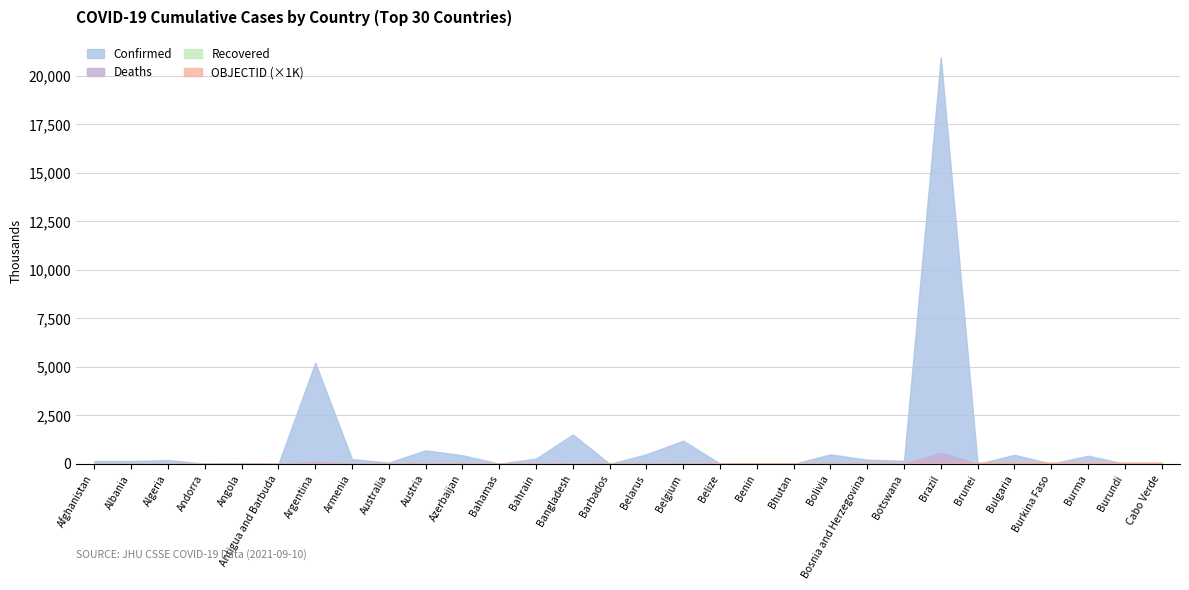

Which label corresponds to the largest value in the chart?

Brazil